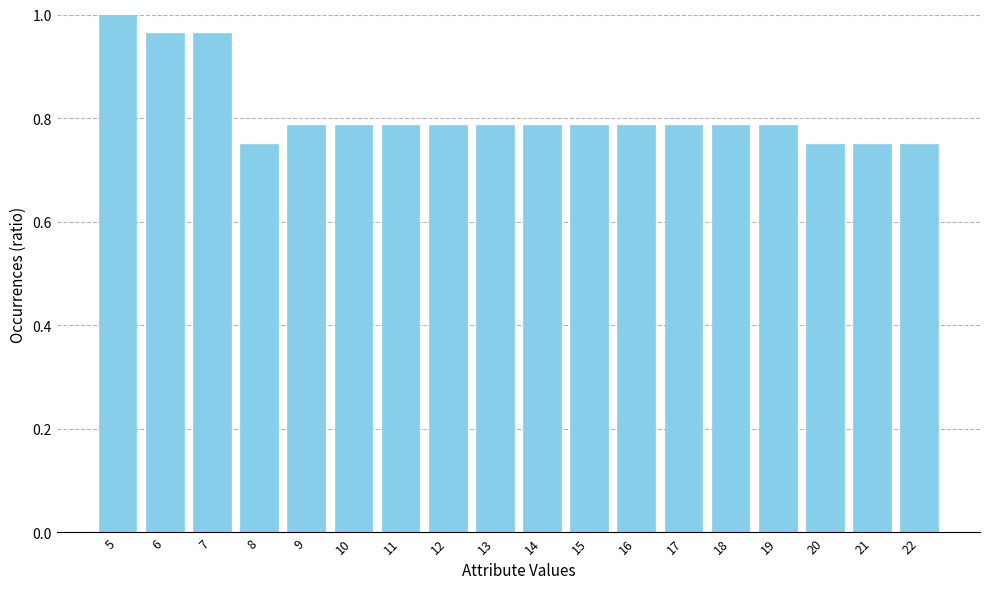

Which has a higher value, 7 or 18?

7